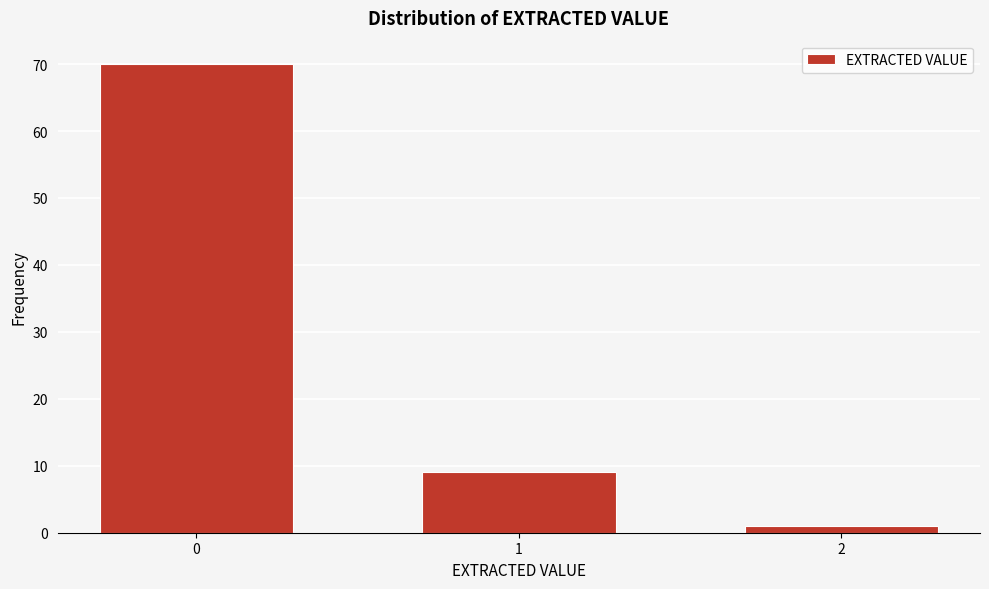

Reading left to right, what are all the values shown in this chart?

0=70	1=9	2=1